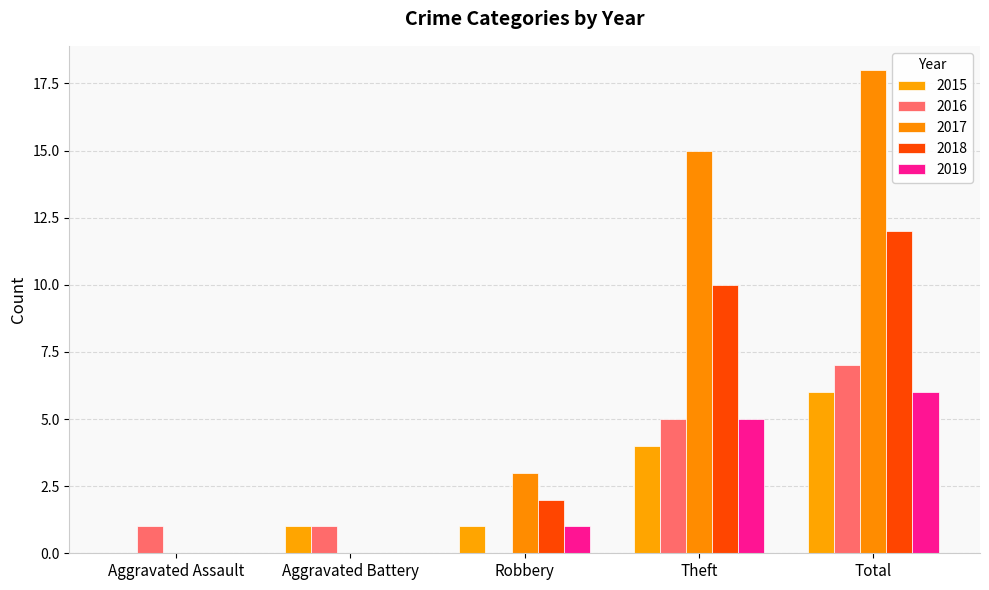

How many 2015 values are between 1 and 4?

3